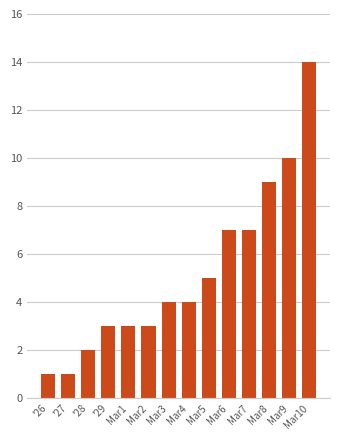

Is it true that the value at '26 is 0?

False